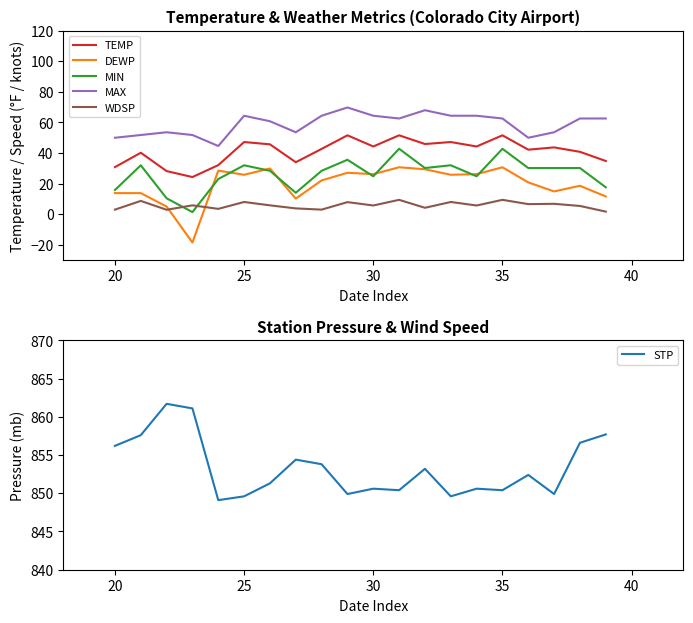

True or false: TEMP has a value of 44.3 at 30.

True